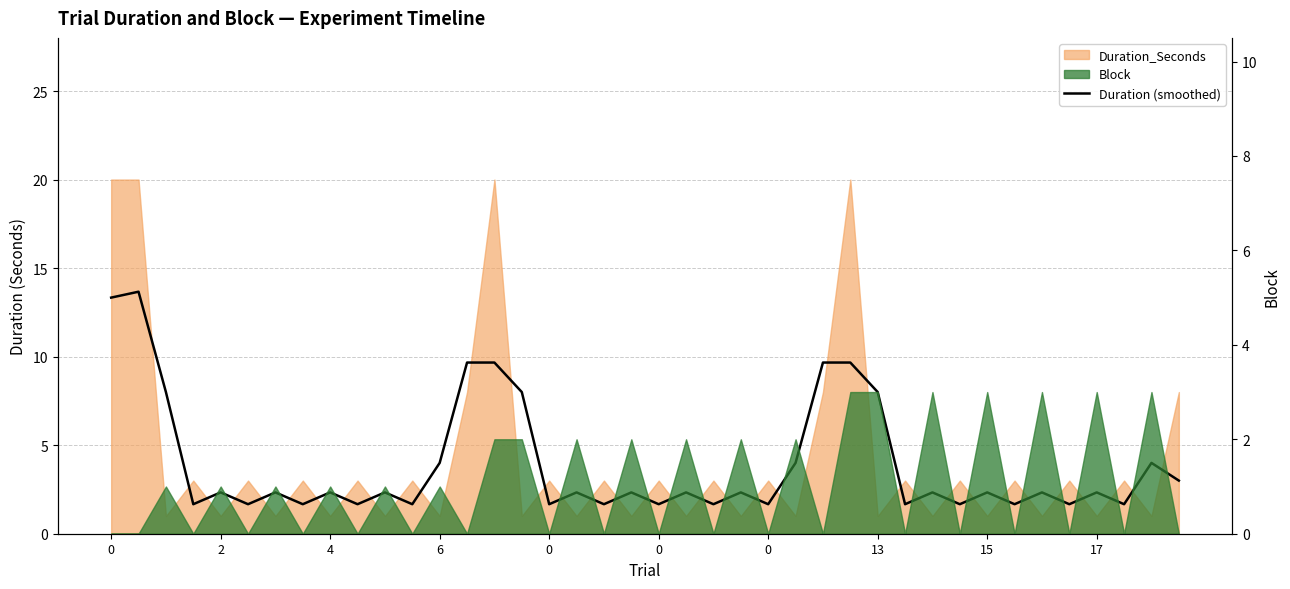

Reading right to left, transcribe all the data shown in this chart.

3.0	4.0	1.7	2.3	1.7	2.3	1.7	2.3	1.7	2.3	1.7	8.0	9.7	9.7	4.0	1.7	2.3	1.7	2.3	1.7	2.3	1.7	2.3	1.7	8.0	9.7	9.7	4.0	1.7	2.3	1.7	2.3	1.7	2.3	1.7	2.3	1.7	8.0	13.7	13.3